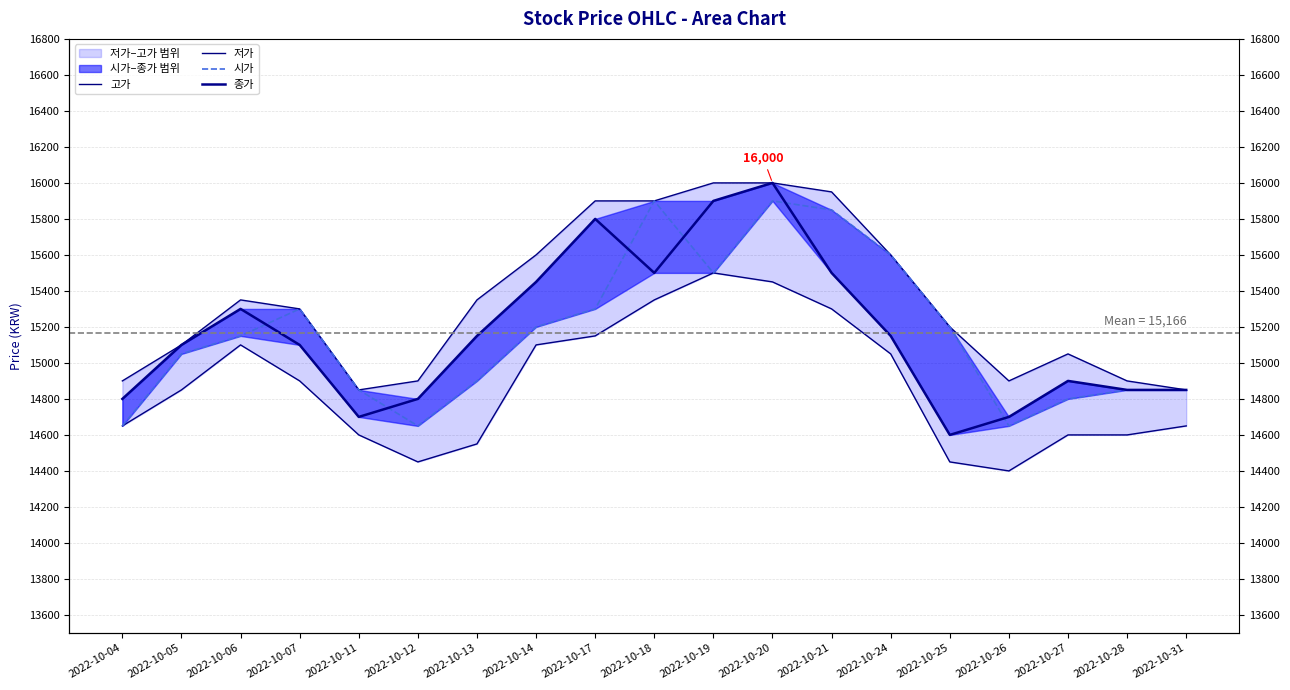

Which series has the widest spread of values?

종가